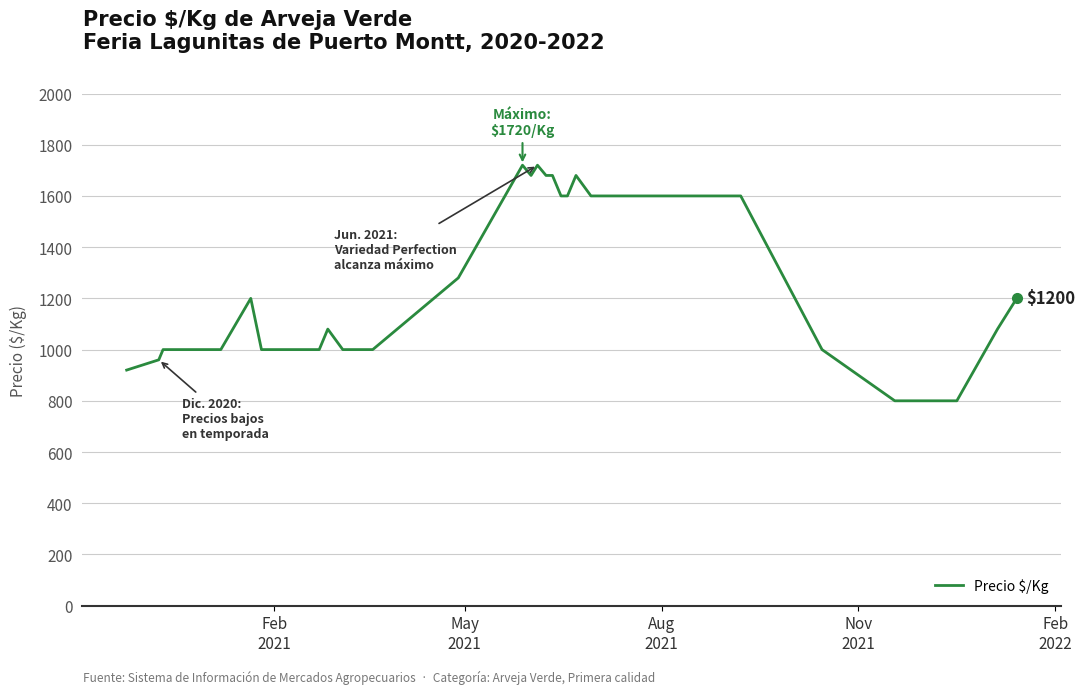

What is the maximum value shown in the chart?

1720